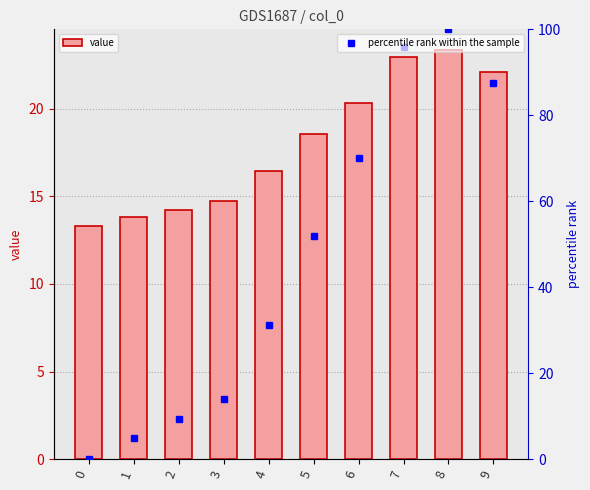

Which series has the largest range (max minus min)?

percentile rank within the sample